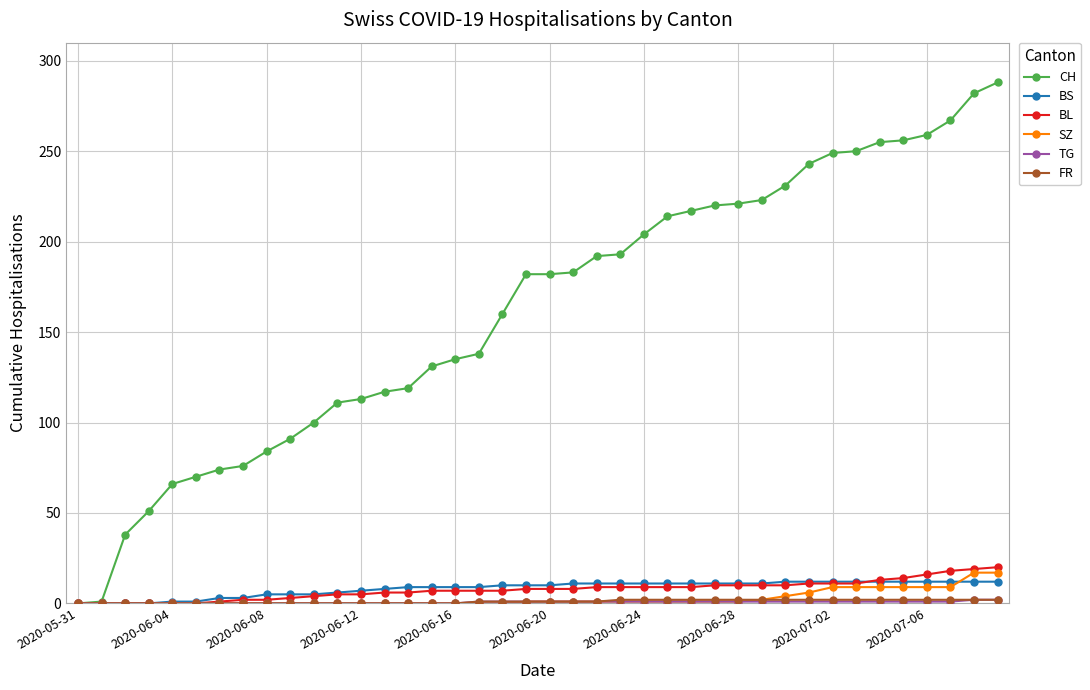

What is the maximum value shown in the chart?

288